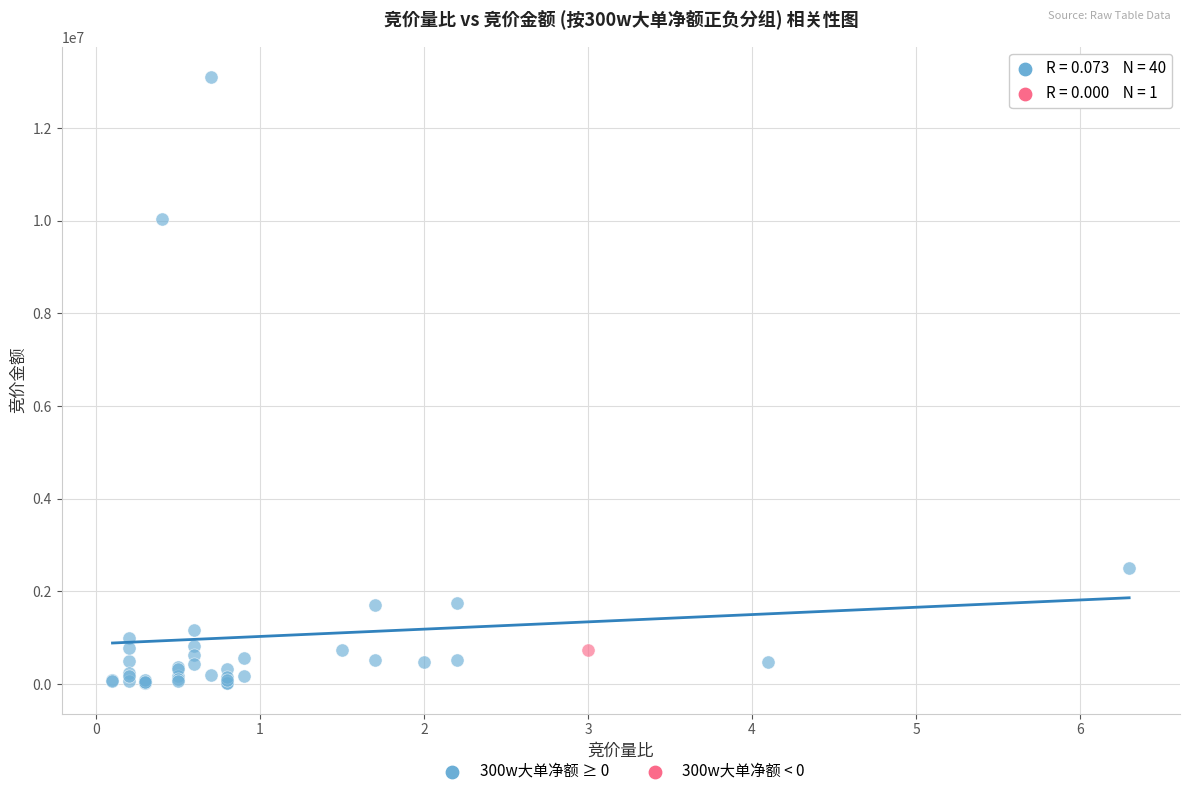

What are all the series names shown in the legend?

300w大单净额 ≥ 0, 300w大单净额 < 0